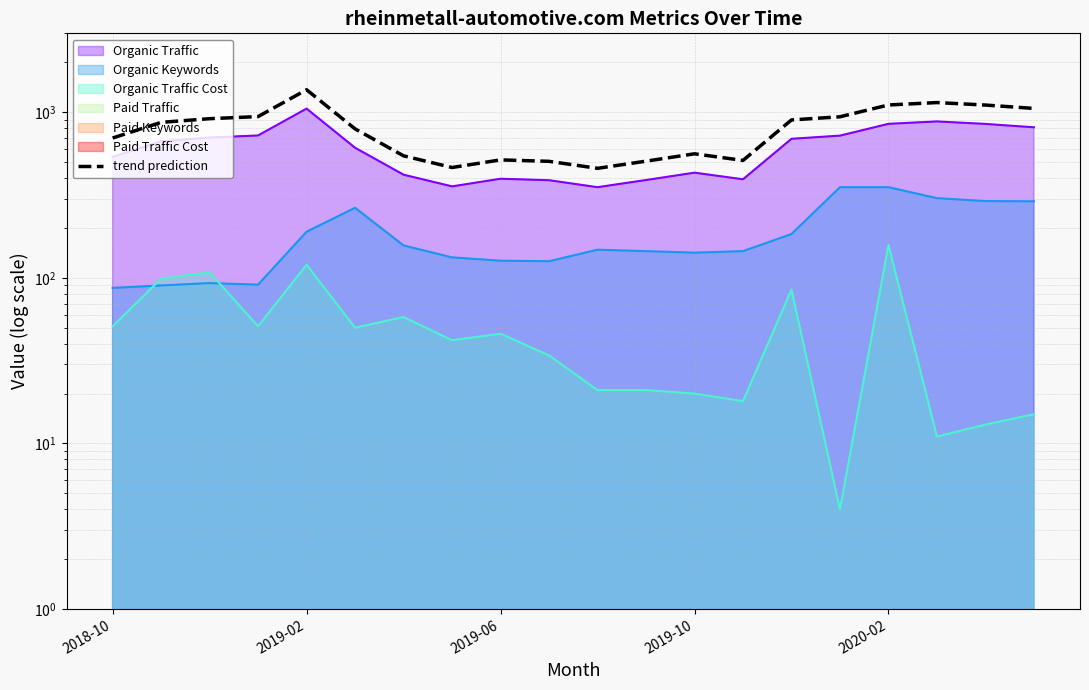

True or false: the data shows 1918.2 at 17.

False